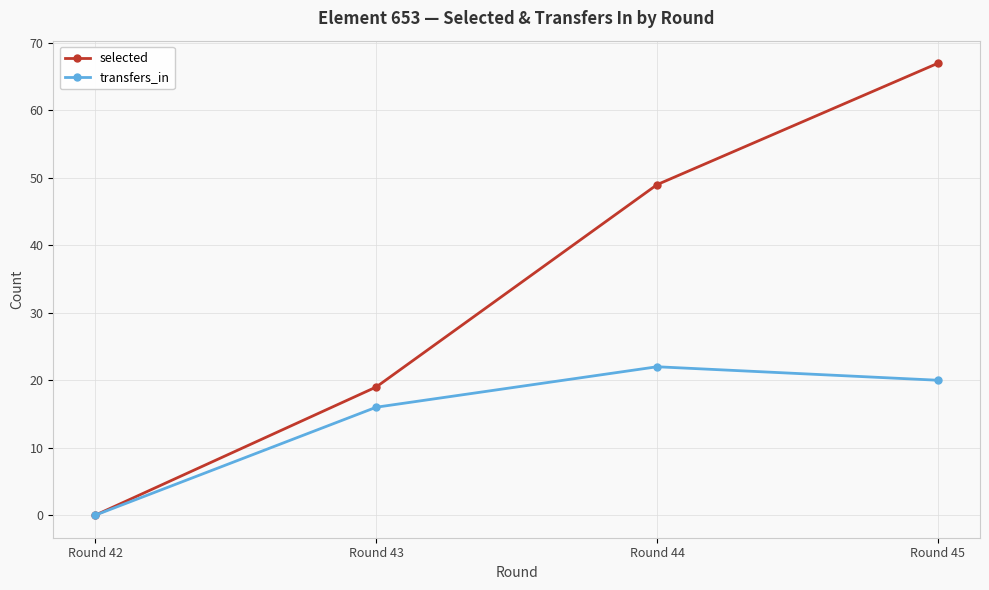

Reading left to right, extract all data points from this chart.

selected: 0	19	49	67
transfers_in: 0	16	22	20